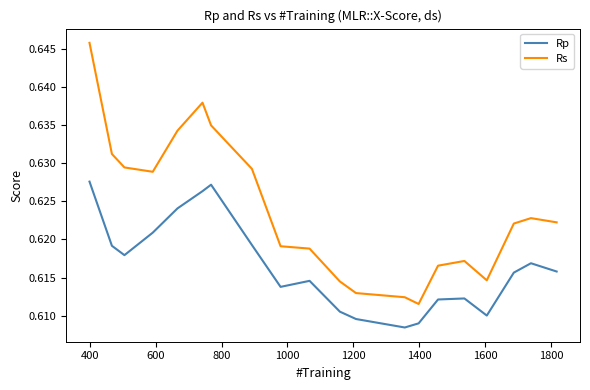

List the series in order of their overall mean, lowest first.

Rp, Rs